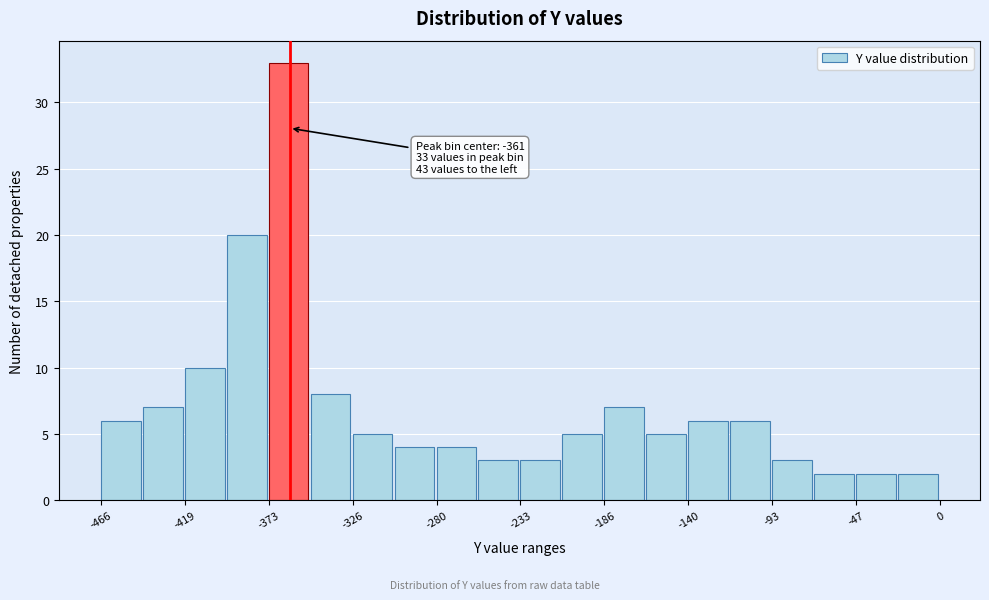

Which range on the x-axis has the tallest bar?

-375 to -350